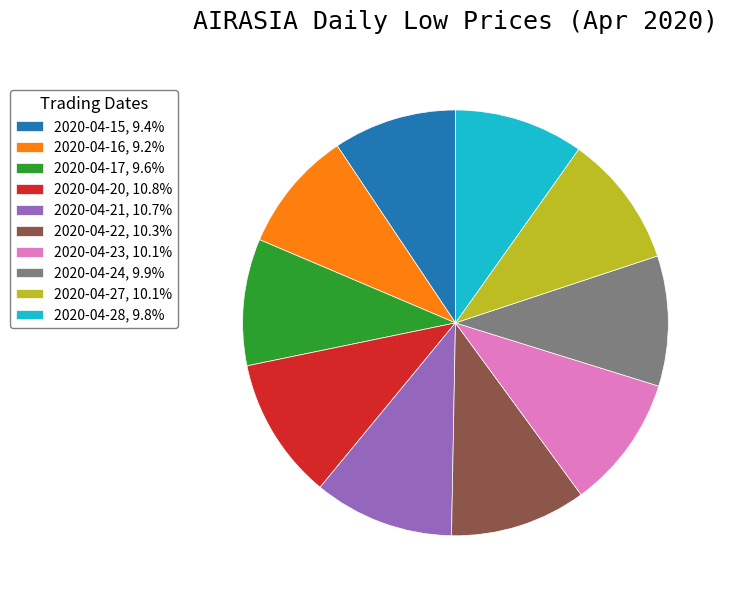

How many segments does this pie chart have?

10